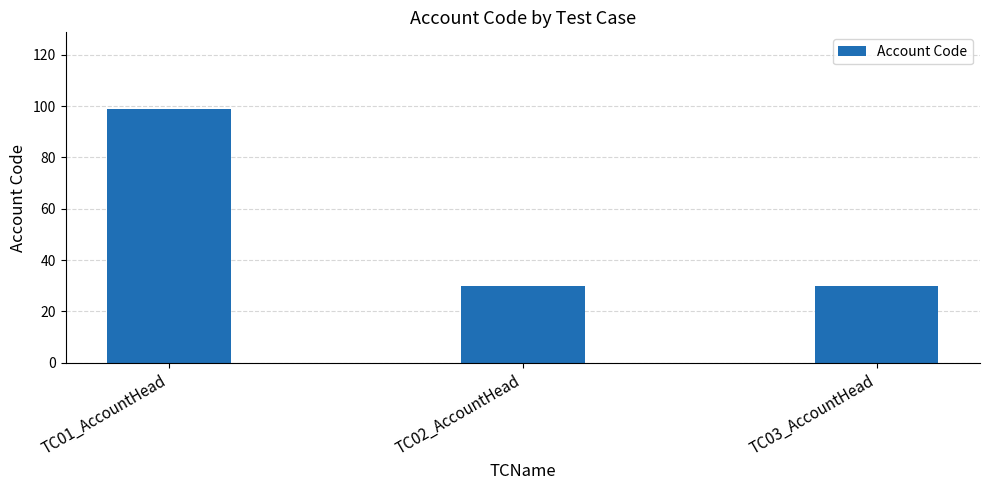

Which has a higher value, TC03_AccountHead or TC01_AccountHead?

TC01_AccountHead